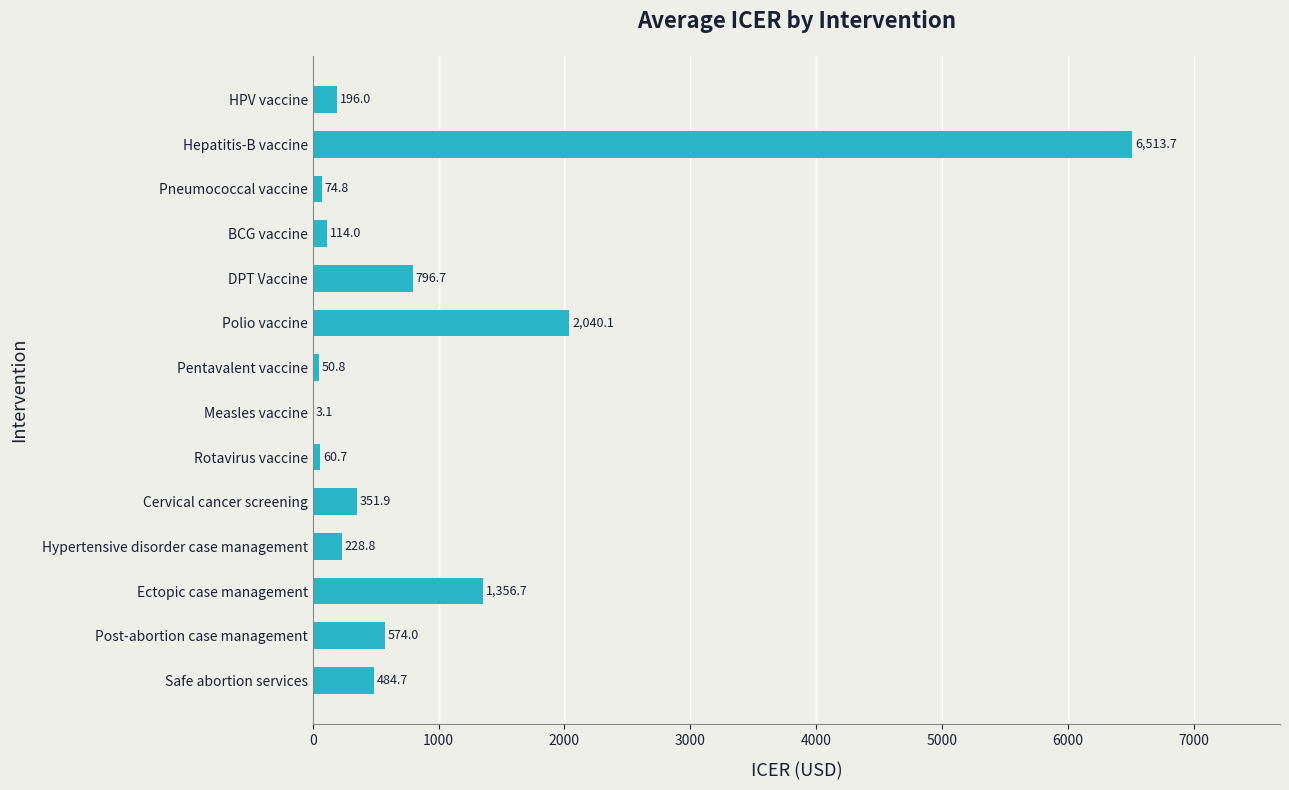

The value at Ectopic case management is 1829.6. True or false?

False